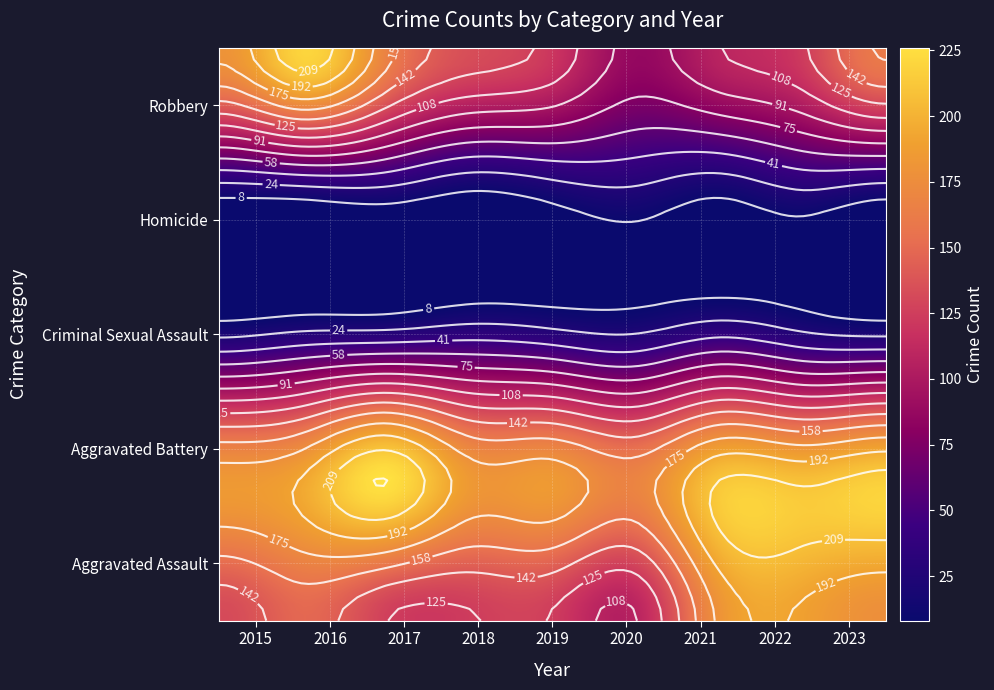

What is the difference between the maximum and minimum values in the Robbery series?

133